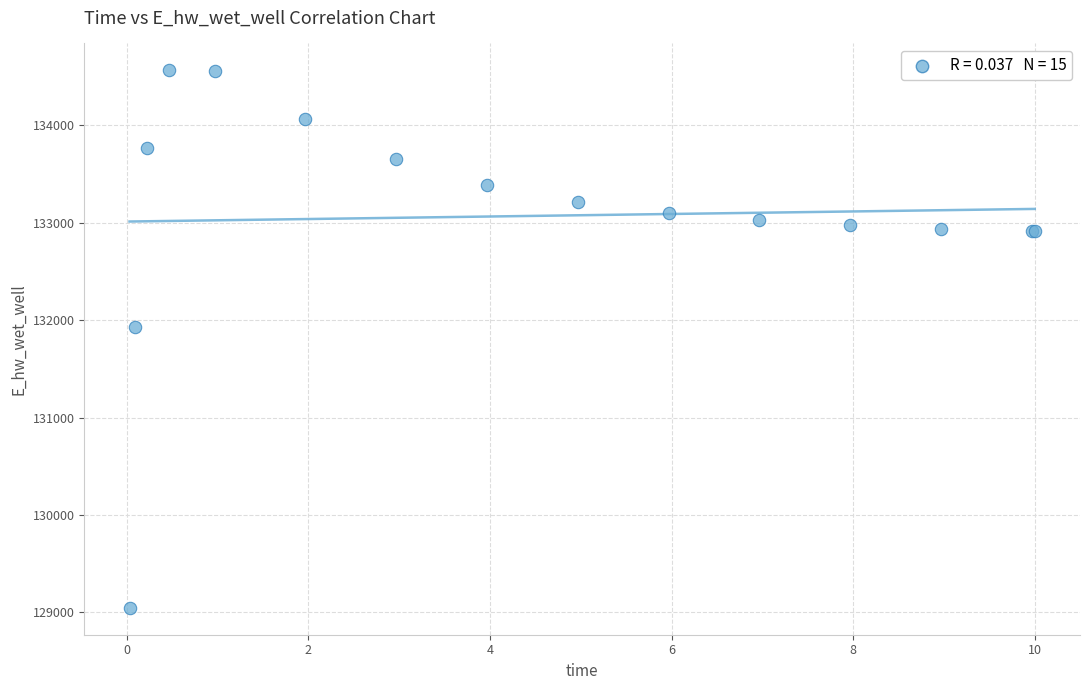

What Y value in the scatter plot is closest to 131806?

131926.4